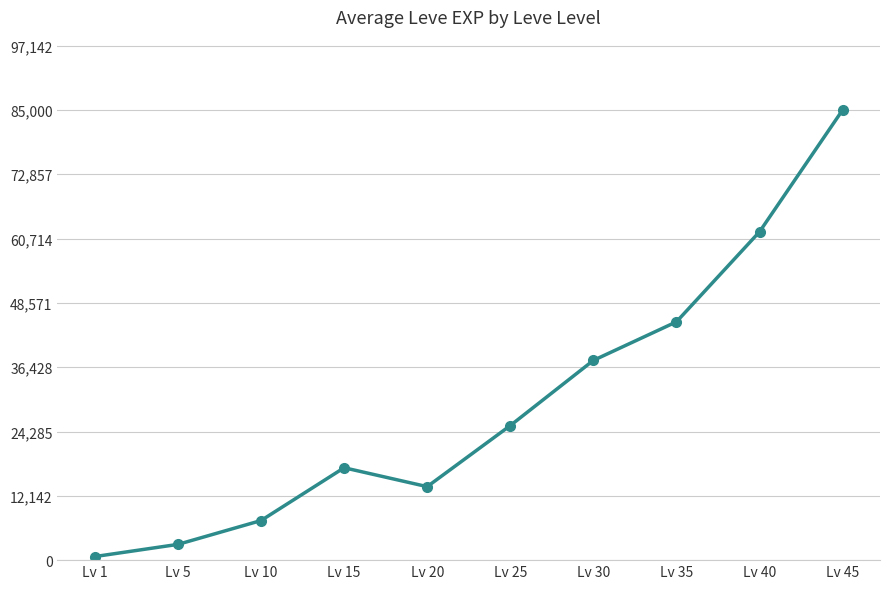

At which category does the chart reach its minimum across all series?

Lv 1